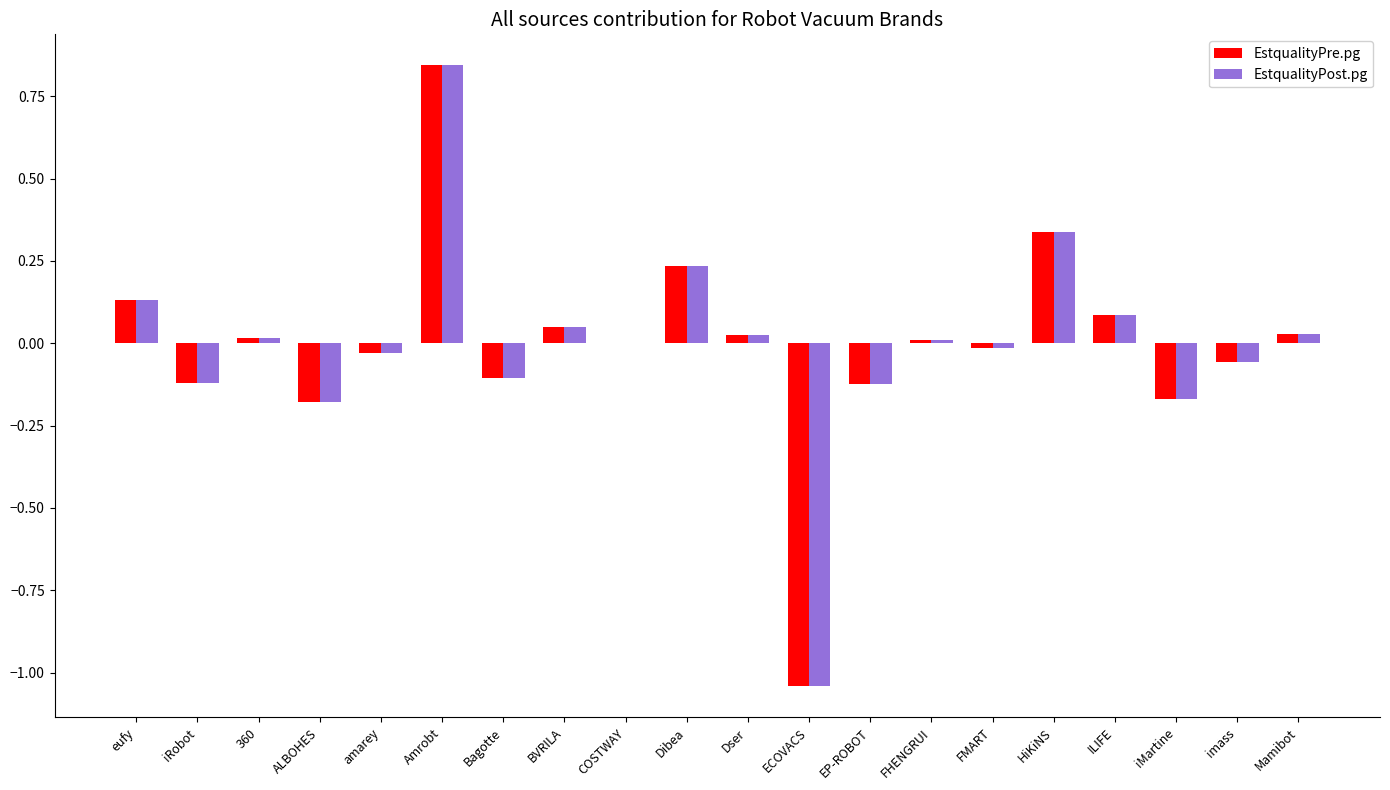

At which label does EstqualityPost.pg reach its peak?

Amrobt